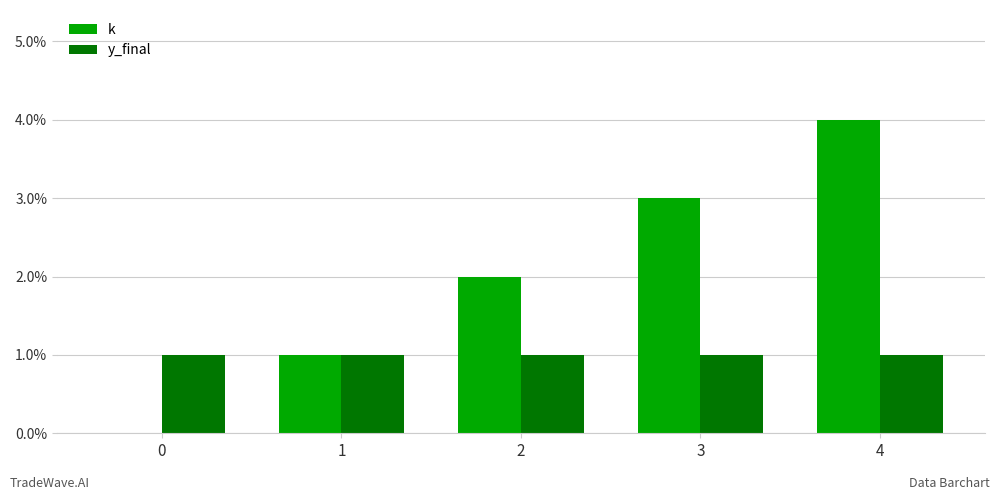

Are the bars horizontal?

No